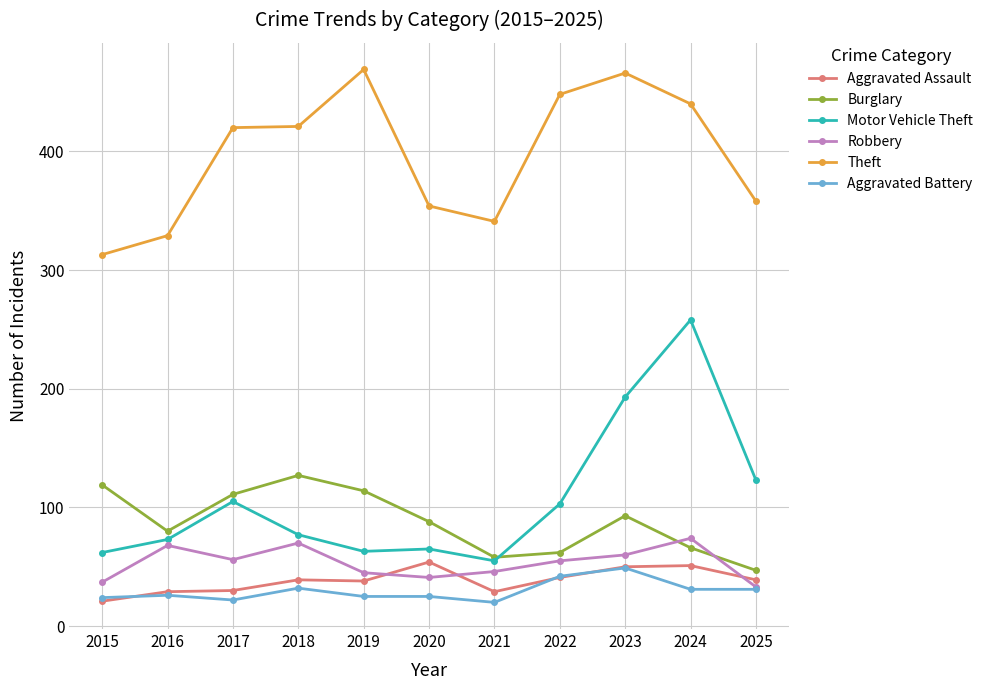

What is the minimum value for Motor Vehicle Theft?

55